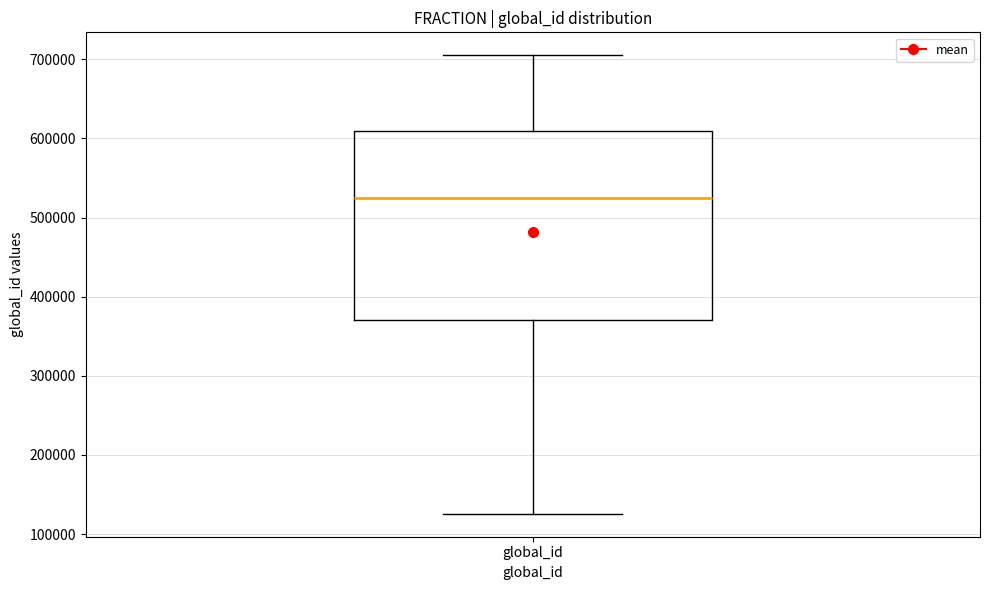

Read this box plot against the y-axis: the position of the median line, the range covered by the box, and the ends of both whiskers. The values are not printed on the chart, so give them approximately, as read against the axis.

median 520000, box 370000 to 610000, whiskers 130000 to 710000